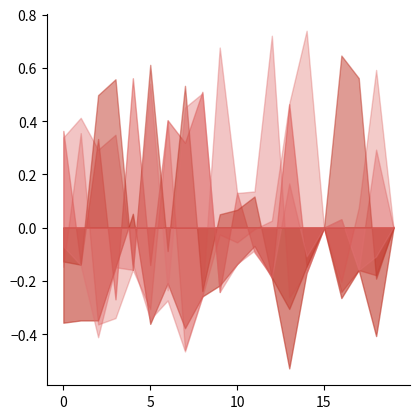

Does the chart display data point markers on the line(s)?

No